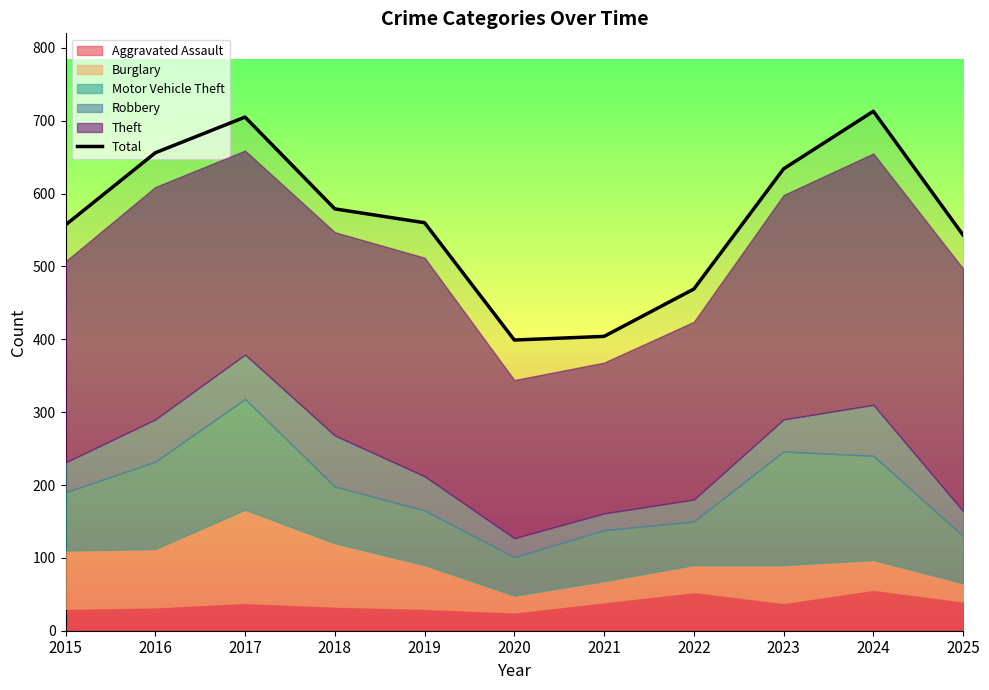

The chart shows a value of 934 at 2018. True or false?

False